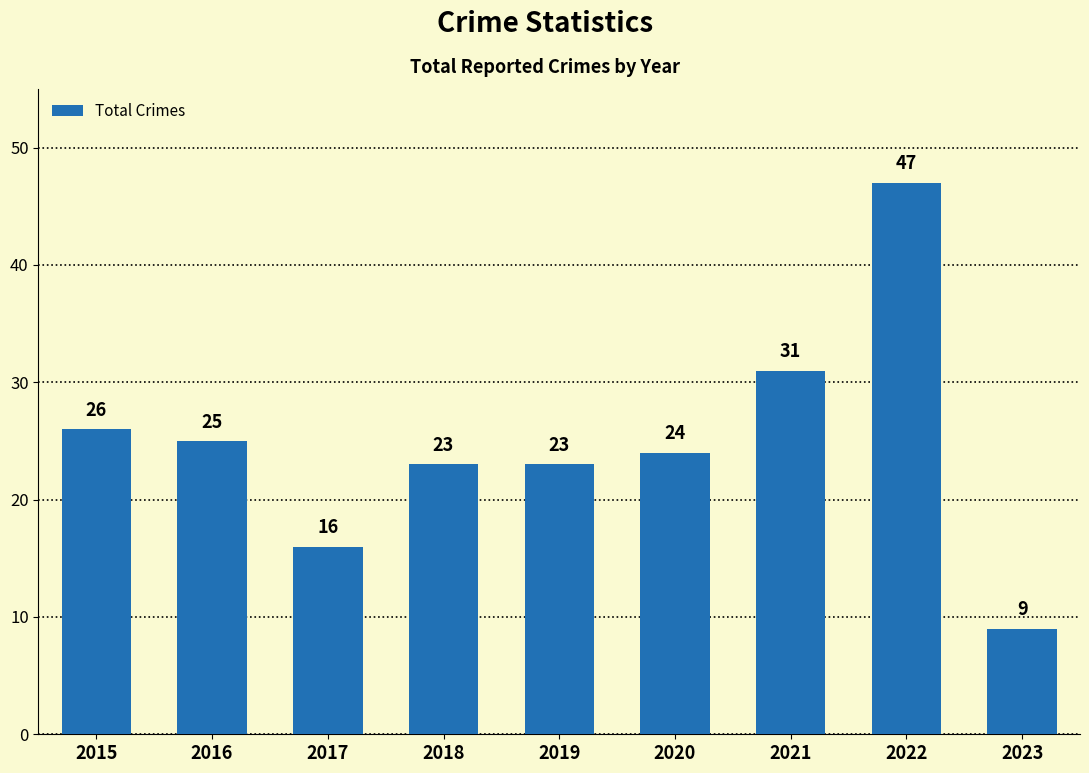

Approximately how many times larger is the value at 2018 compared to 2020?

1.0